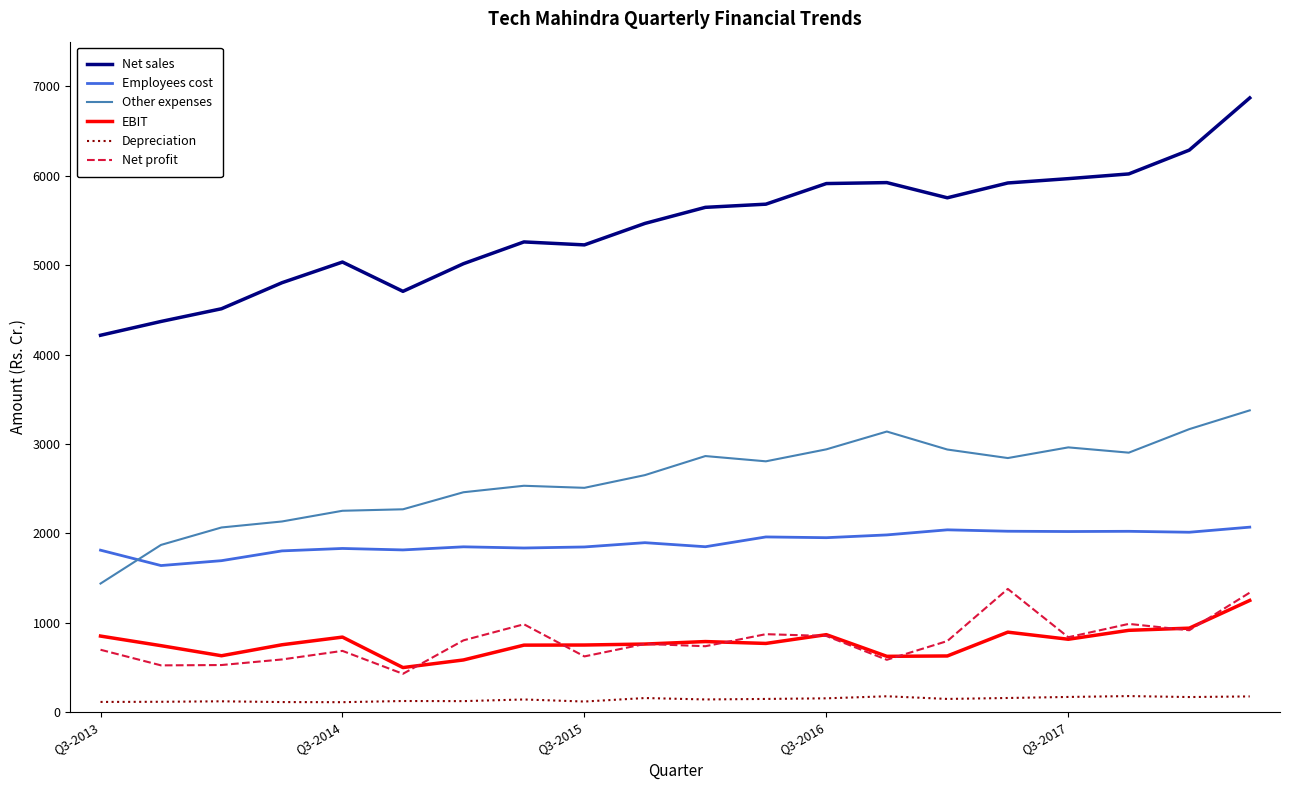

At how many categories does at least one series exceed 2137?

20